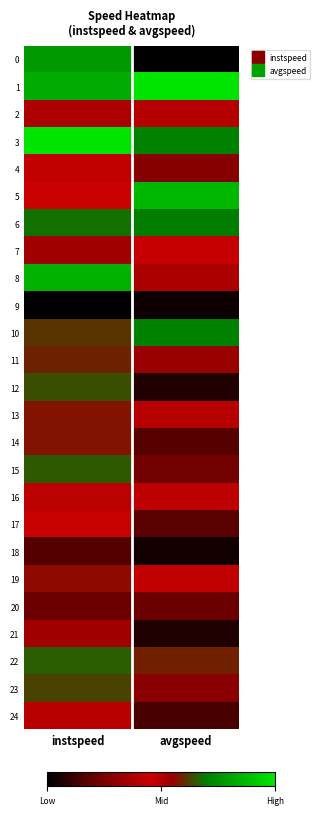

What is the total value across all series at instspeed?

13.6